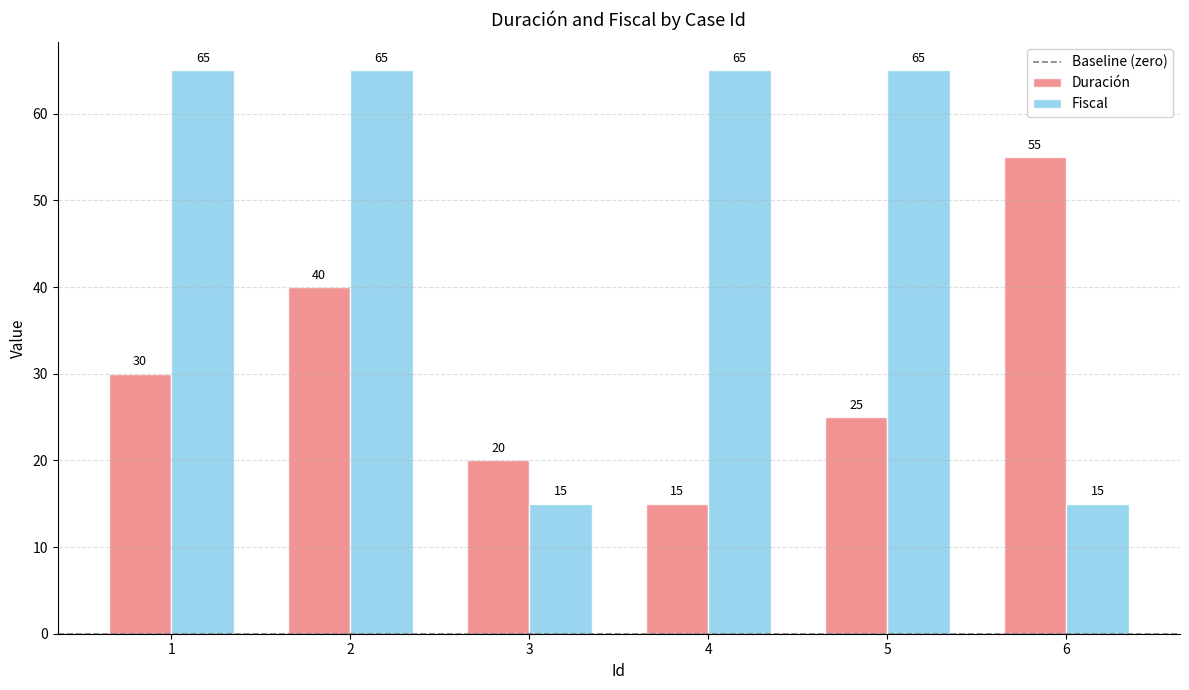

Reading left to right, extract all data points from this chart.

Duración: 30	40	20	15	25	55
Fiscal: 65	65	15	65	65	15